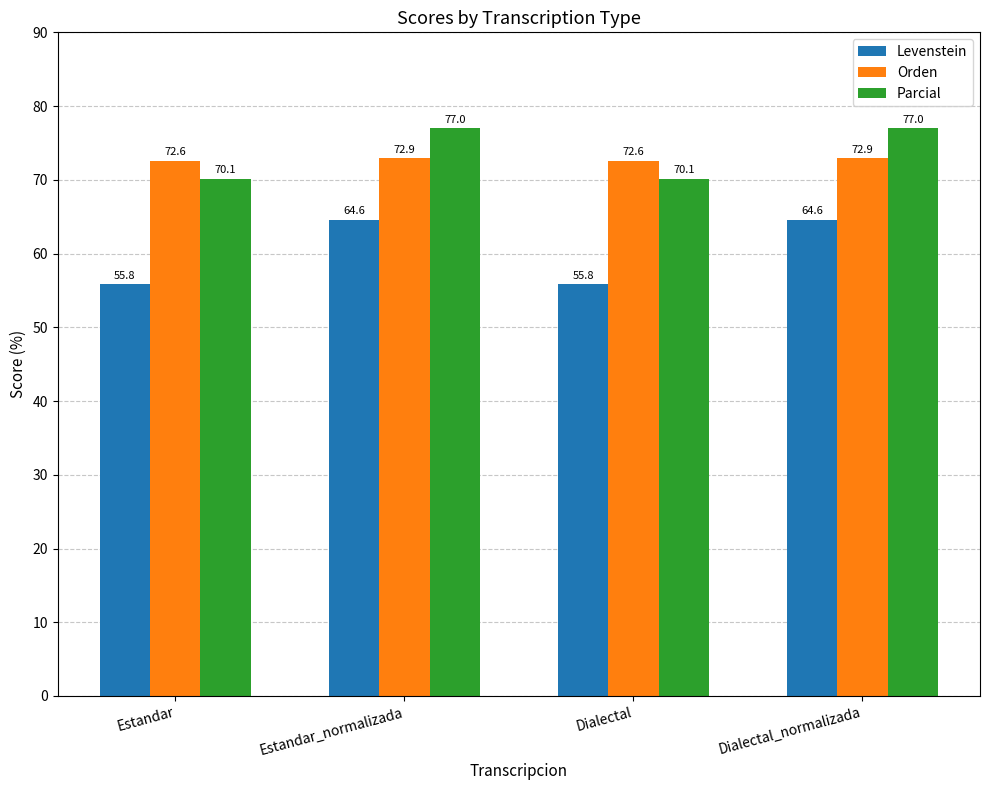

True or false: Levenstein has a value of 82.1 at Estandar.

False